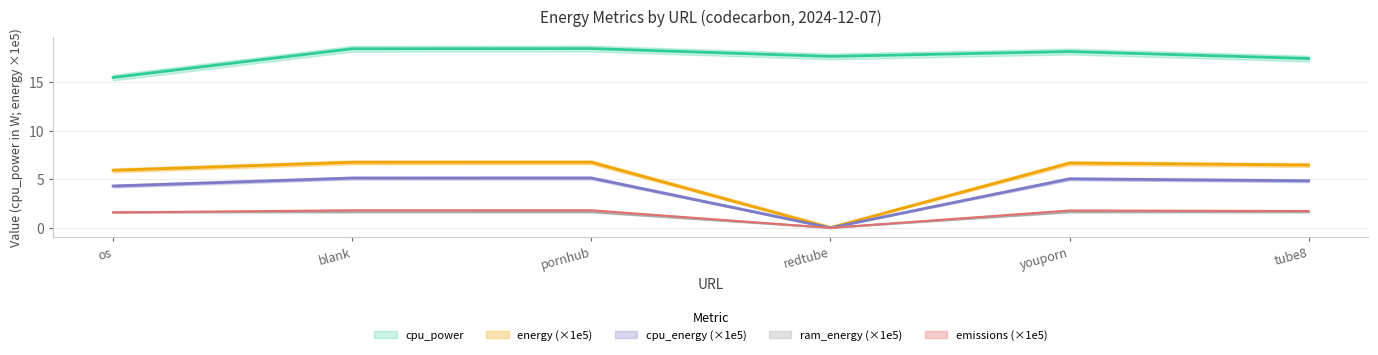

True or false: cpu_energy and cpu_power cross at least once.

False